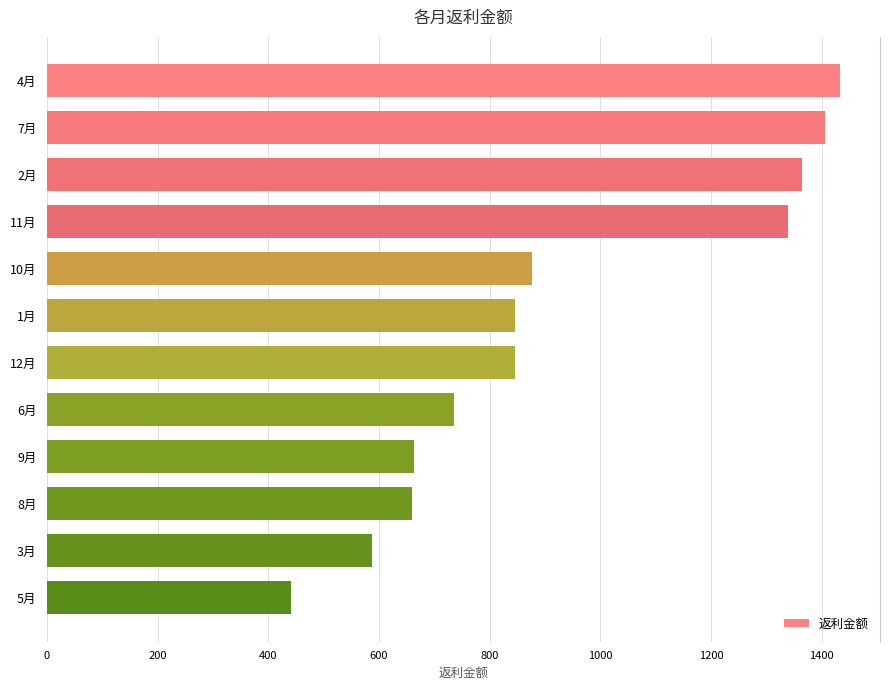

Is it true that the value at 2月 is 583.8?

False